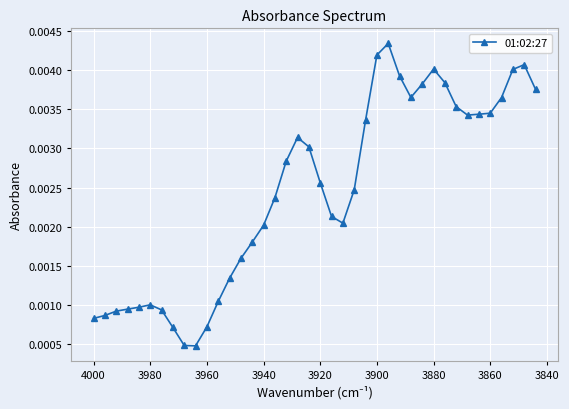

How many series are shown in this chart?

1